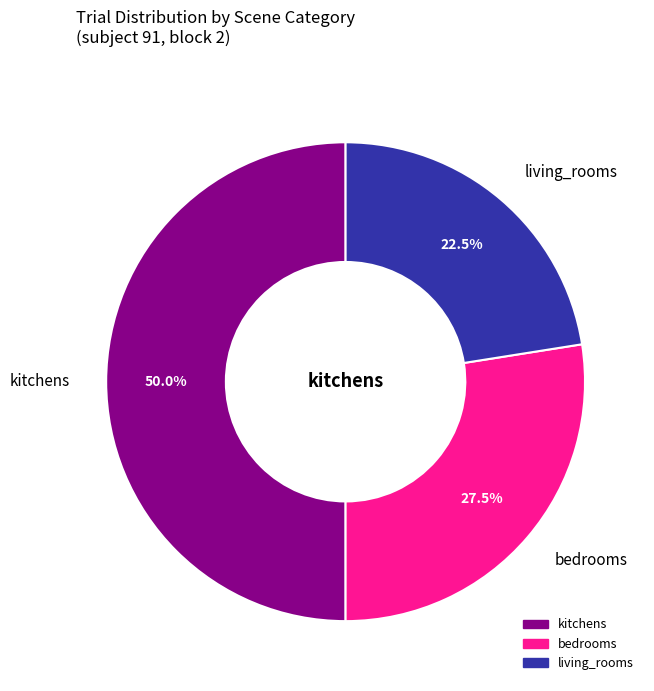

Does bedrooms account for over 50% of the chart?

No